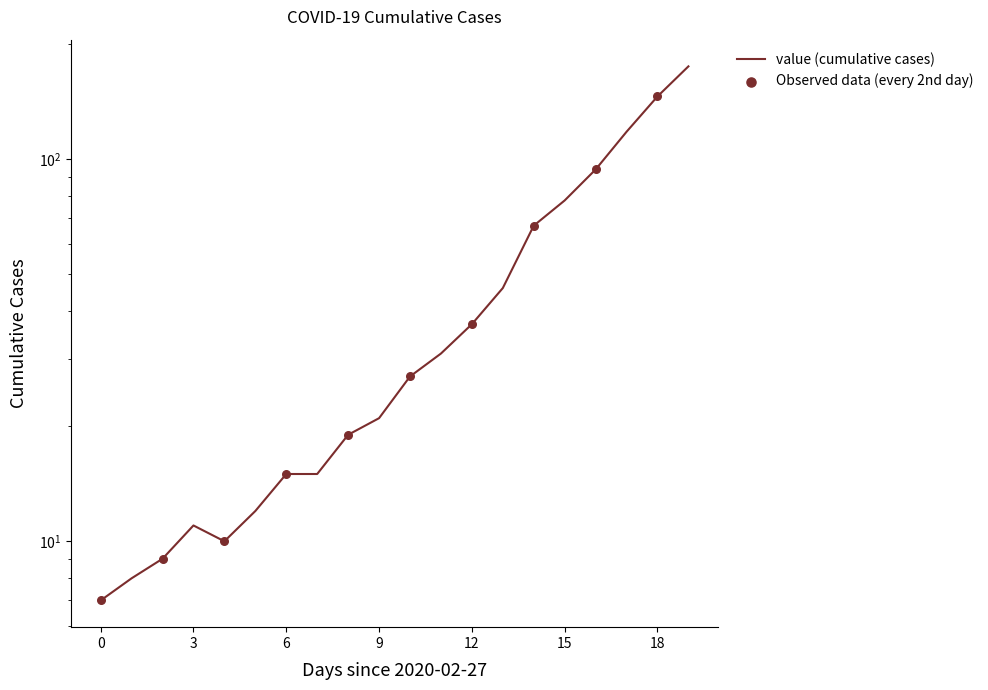

What is the change in value from 2020-03-02 to 2020-03-05?

+5